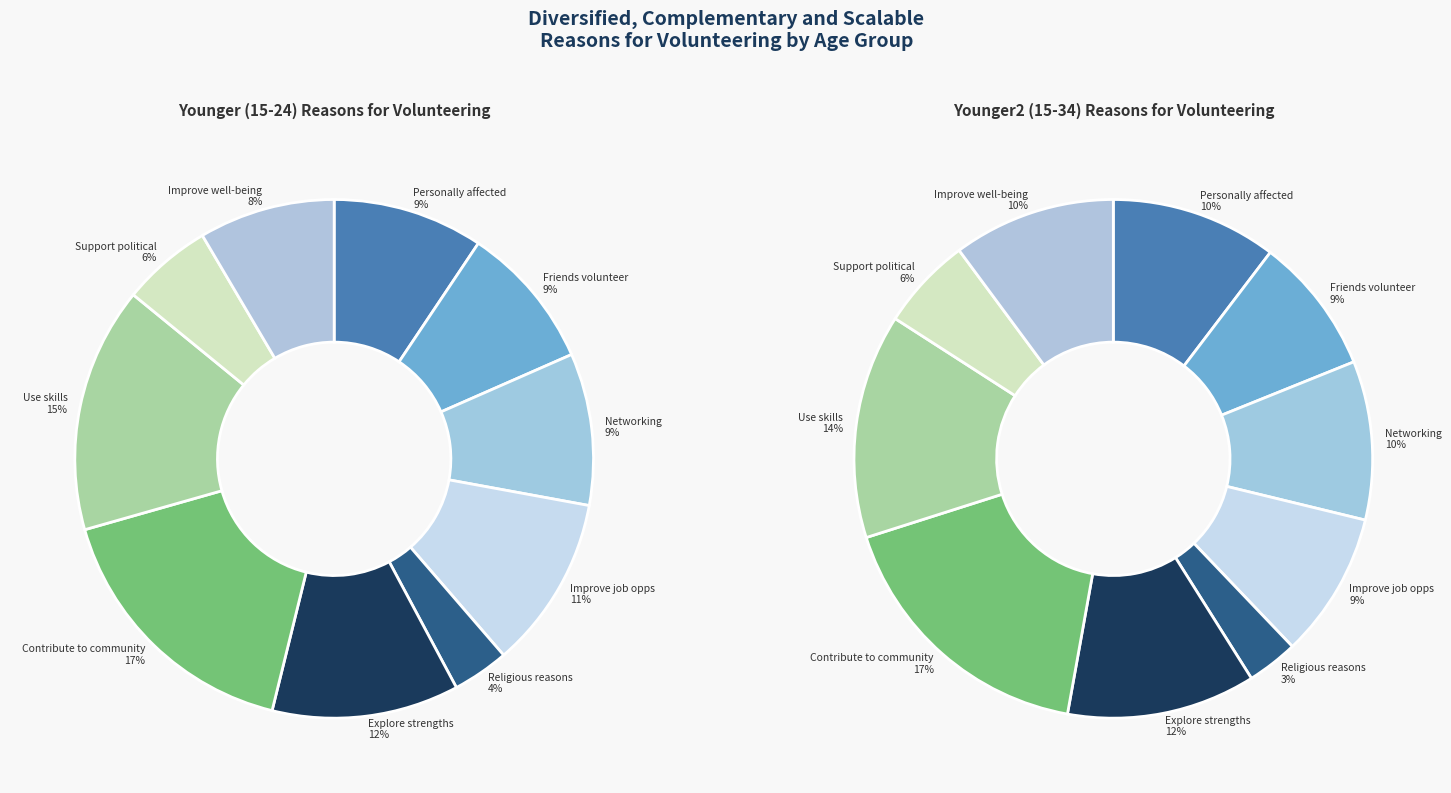

How many slices are in this pie chart?

10